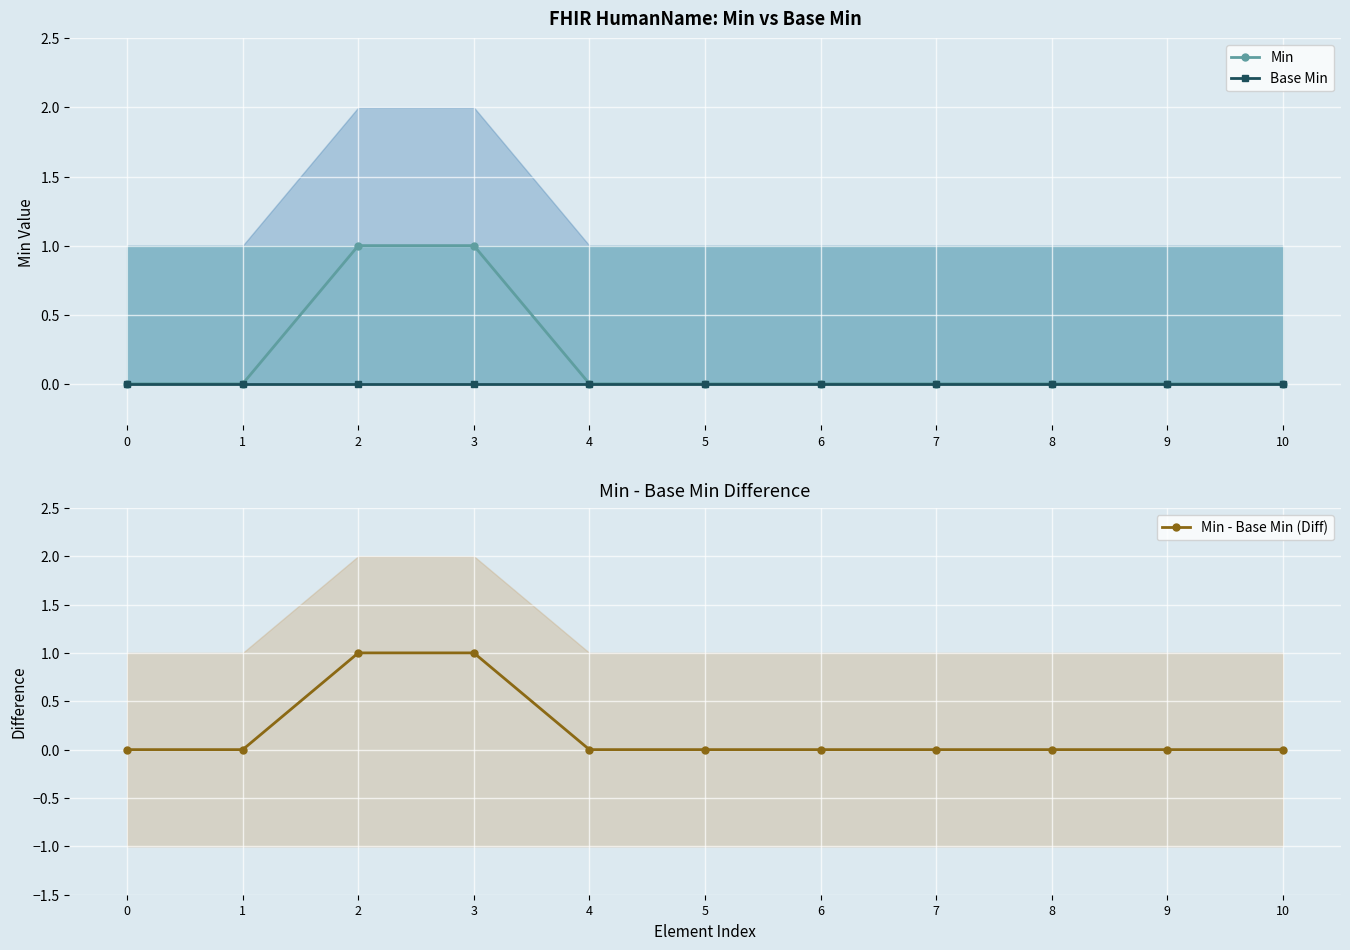

Reading left to right, what are all the values shown in this chart?

Min: 0=0	1=0	2=1	3=1	4=0	5=0	6=0	7=0	8=0	9=0	10=0
Base Min: 0=0	1=0	2=0	3=0	4=0	5=0	6=0	7=0	8=0	9=0	10=0
Min - Base Min (Diff): 0=0	1=0	2=1	3=1	4=0	5=0	6=0	7=0	8=0	9=0	10=0